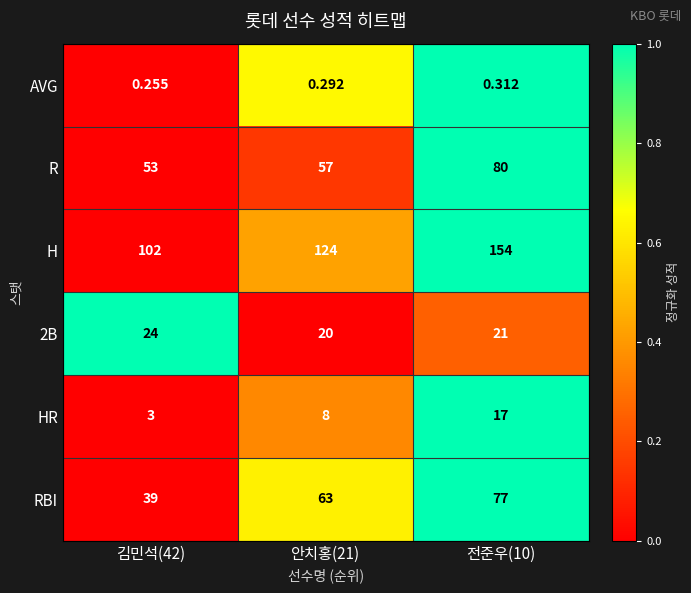

Which series has the largest total across all categories?

H